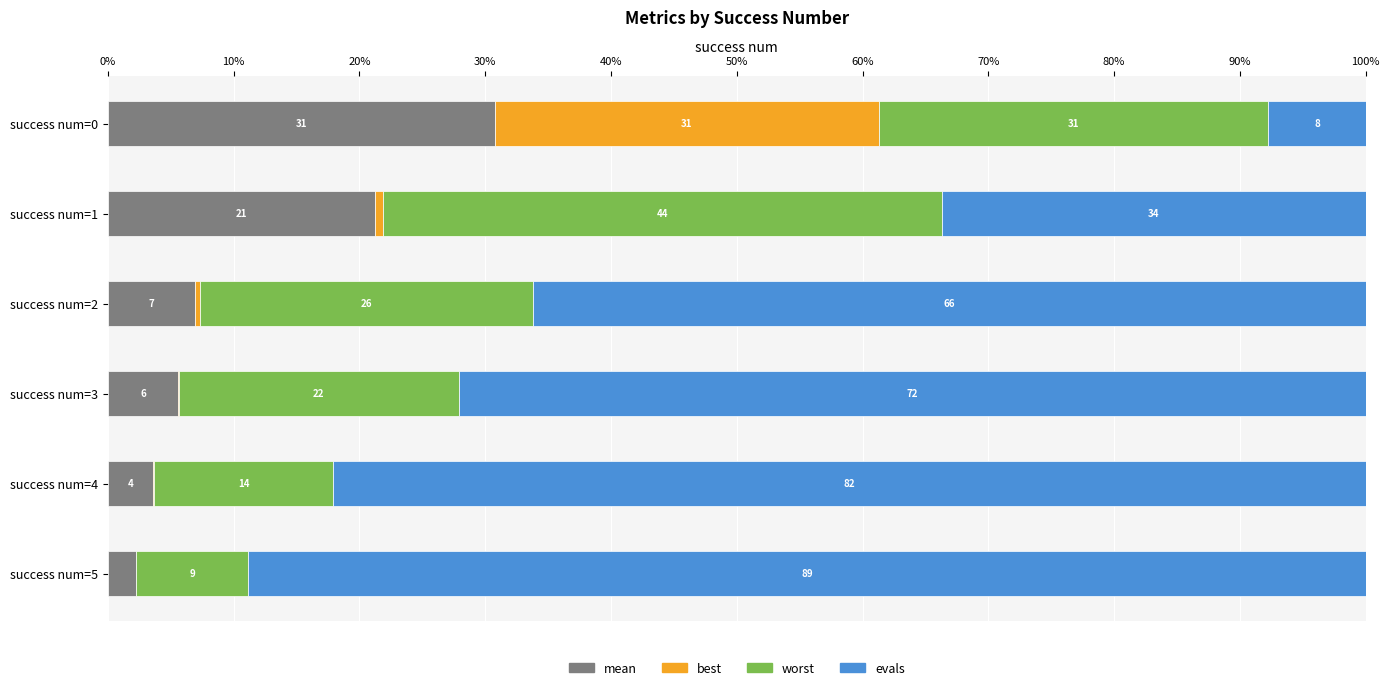

What are all the series names shown in the legend?

mean, best, worst, evals